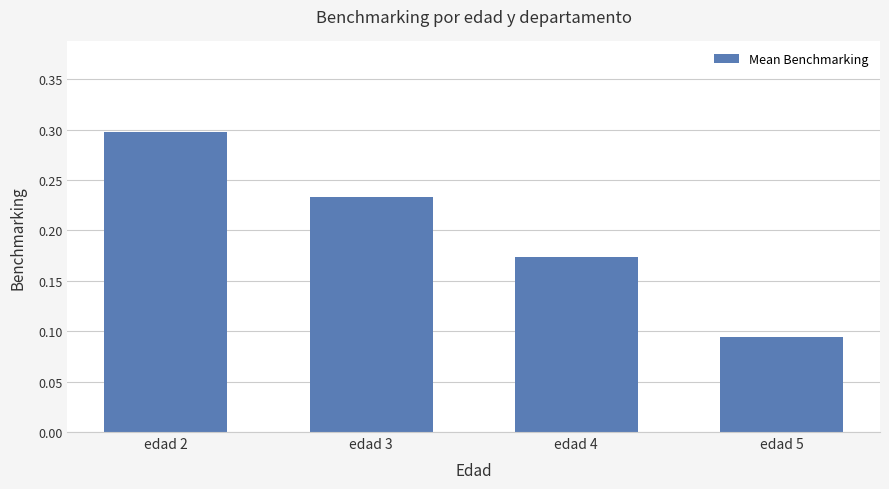

What is the value of the 1st bar from the left?

0.3